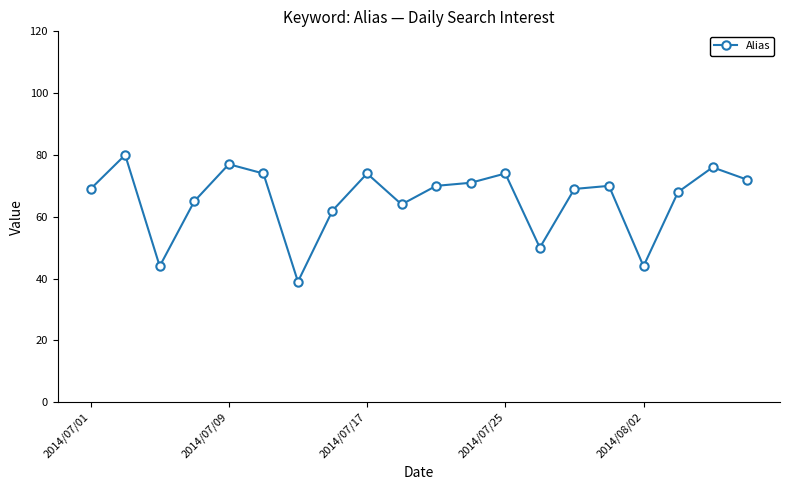

Count the number of categories in the chart.

20